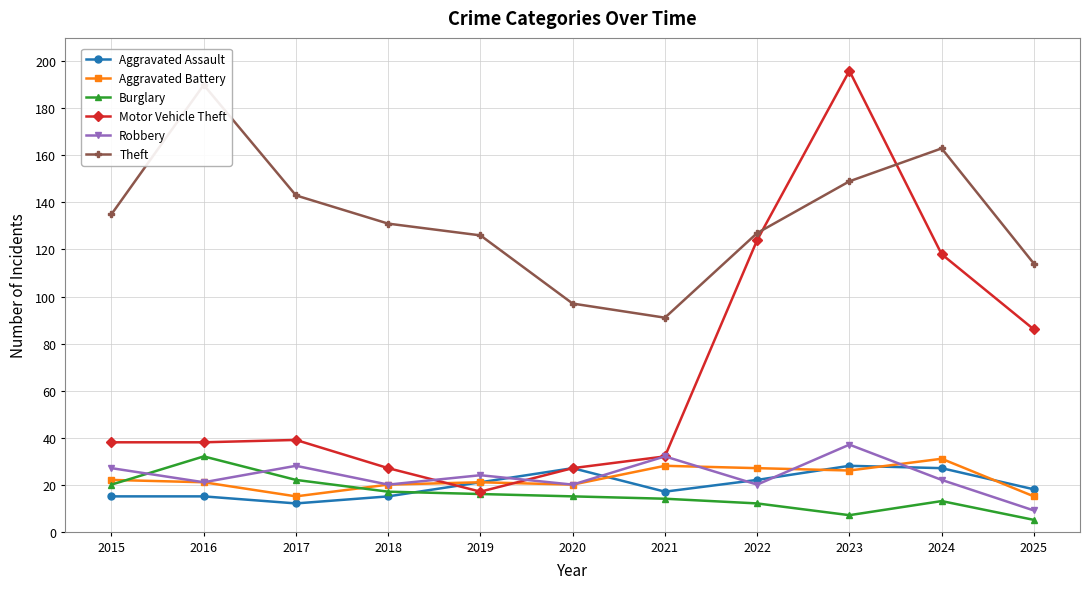

At which category is the sum across all series the highest?

2023